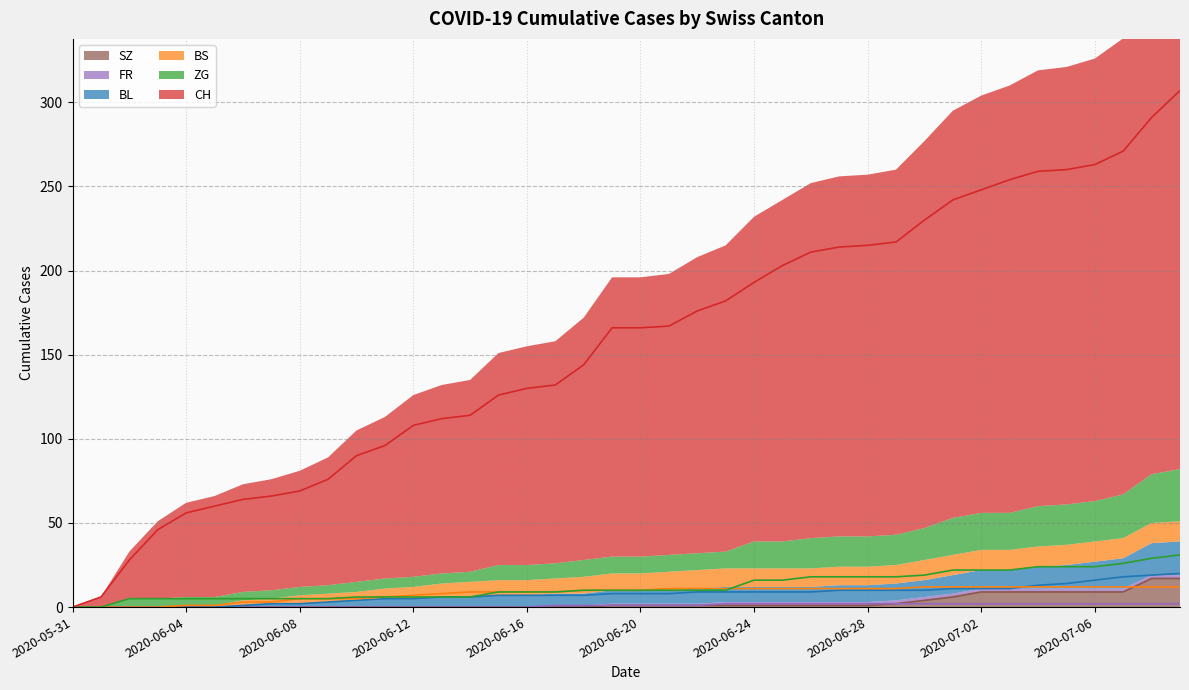

What is the difference between the maximum and second lowest values in the FR series?

2